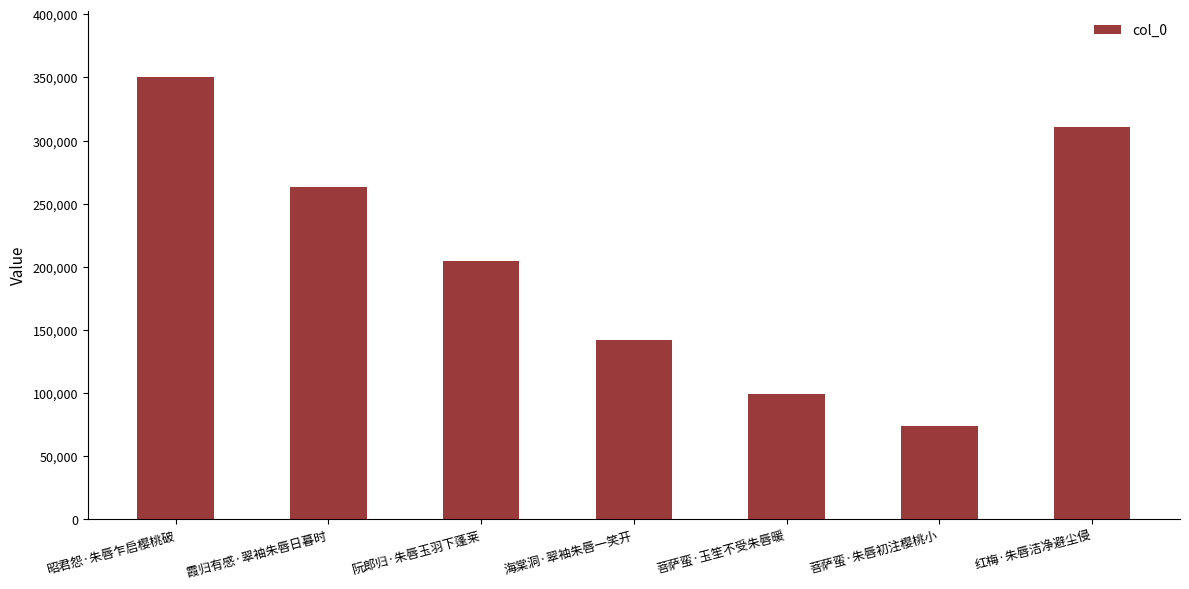

What is the smallest value displayed?

74063